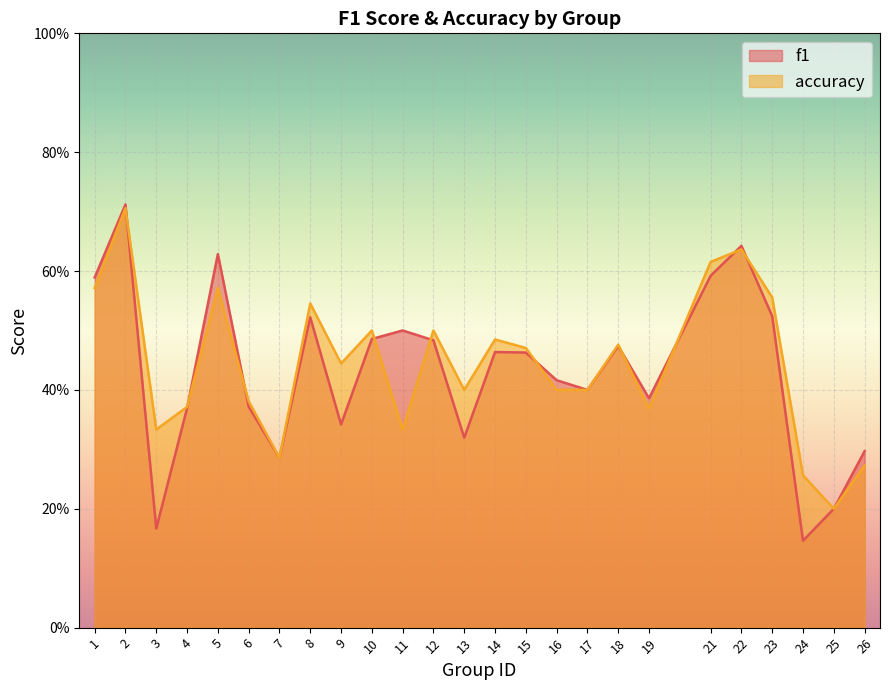

The value of f1 at 21 is 0.3. True or false?

False